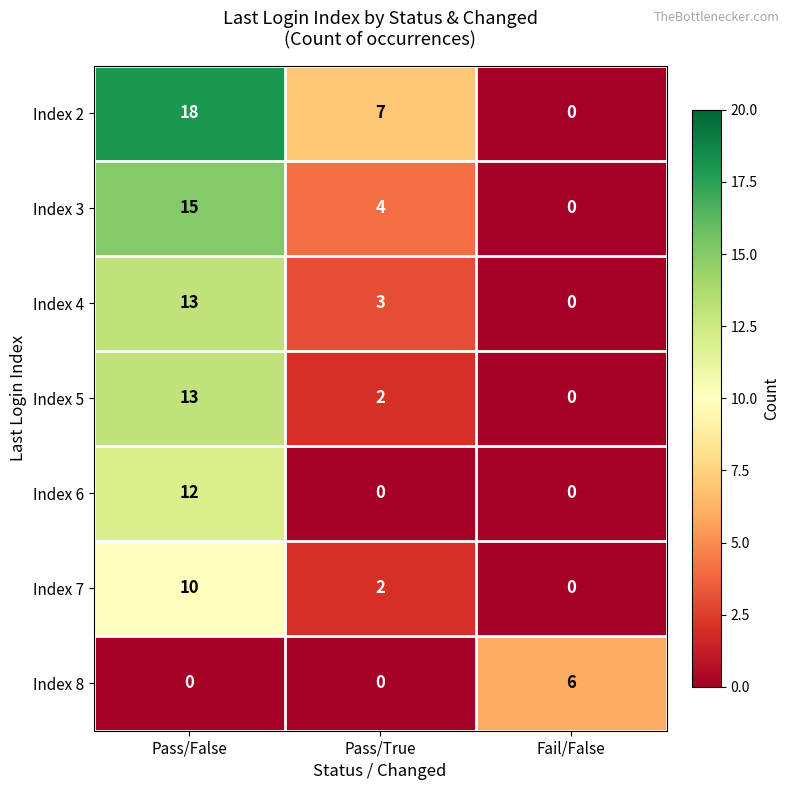

True or false: Index 8 has a value of 3 at Pass/True.

False